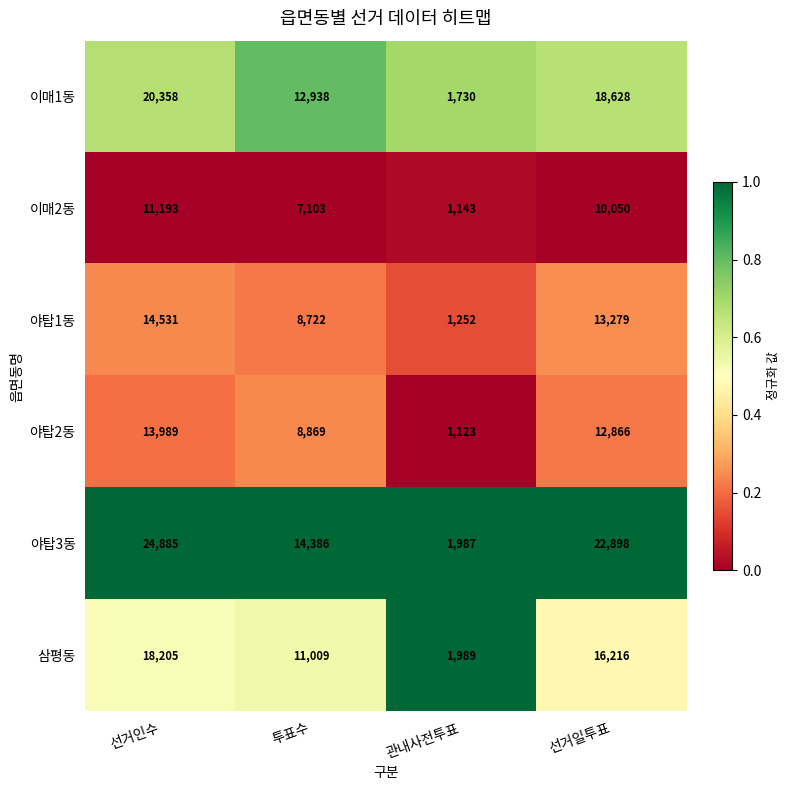

How many categories are shown in the chart?

4